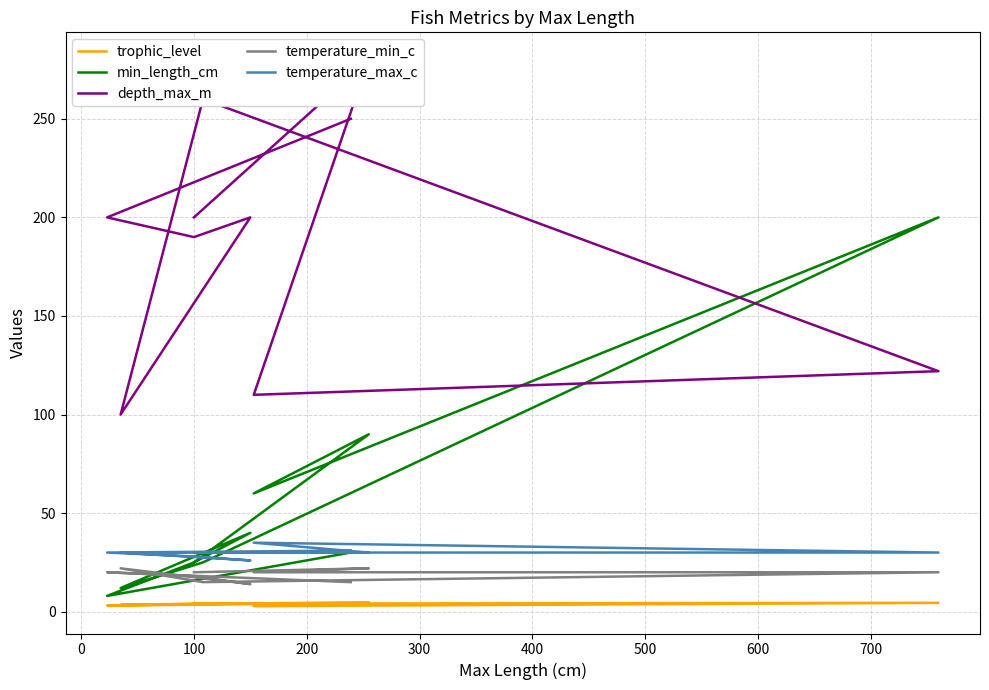

What is the label of the 6th point from the left?

400